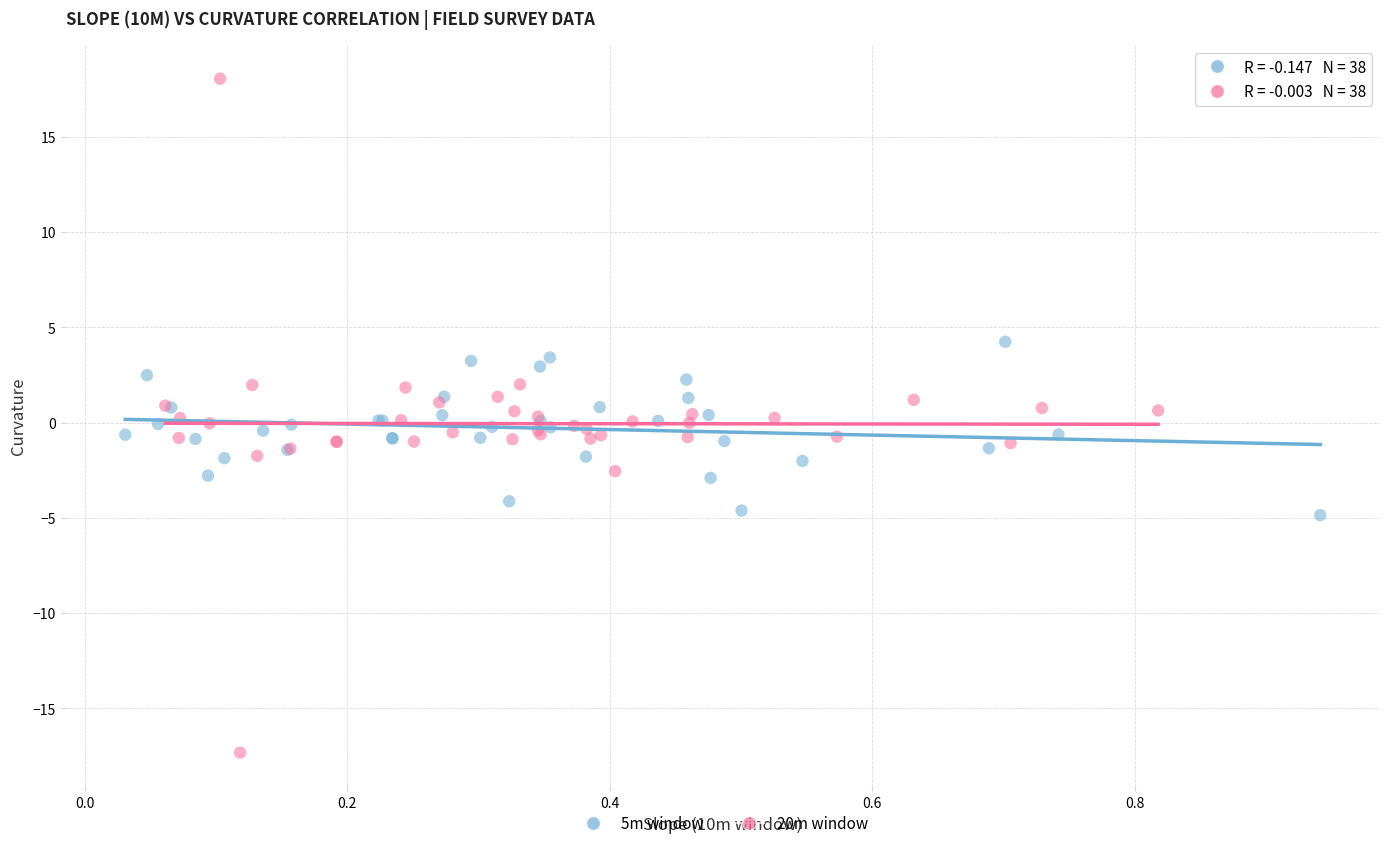

What are all the series names shown in the legend?

5m window, 20m window